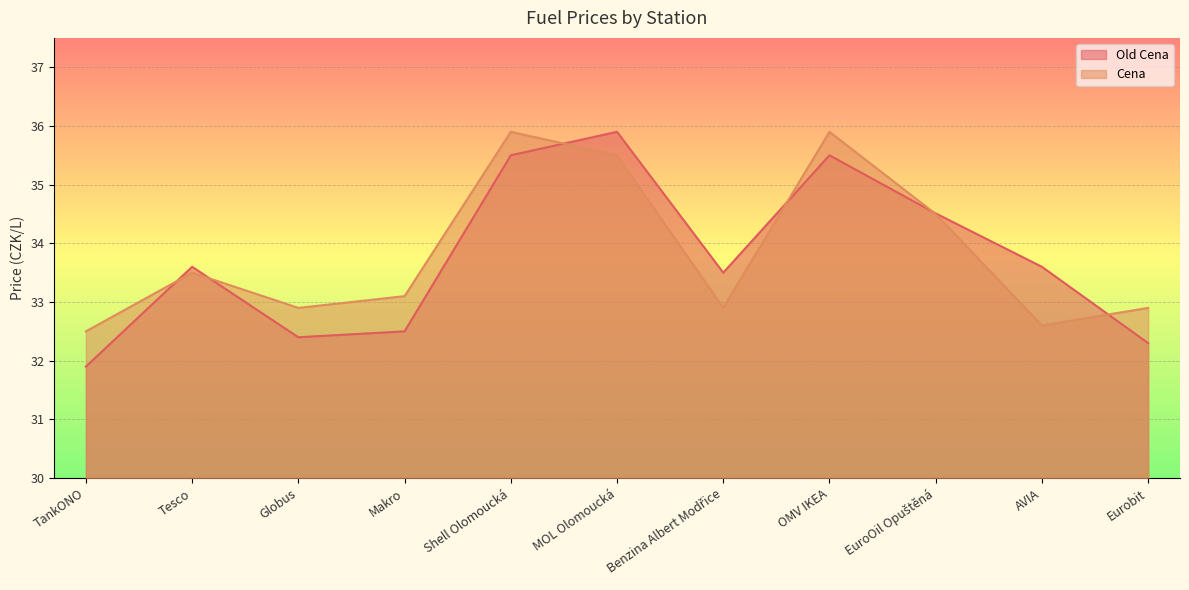

In Cena, how many points are lower than both neighbors (excluding endpoints)?

3